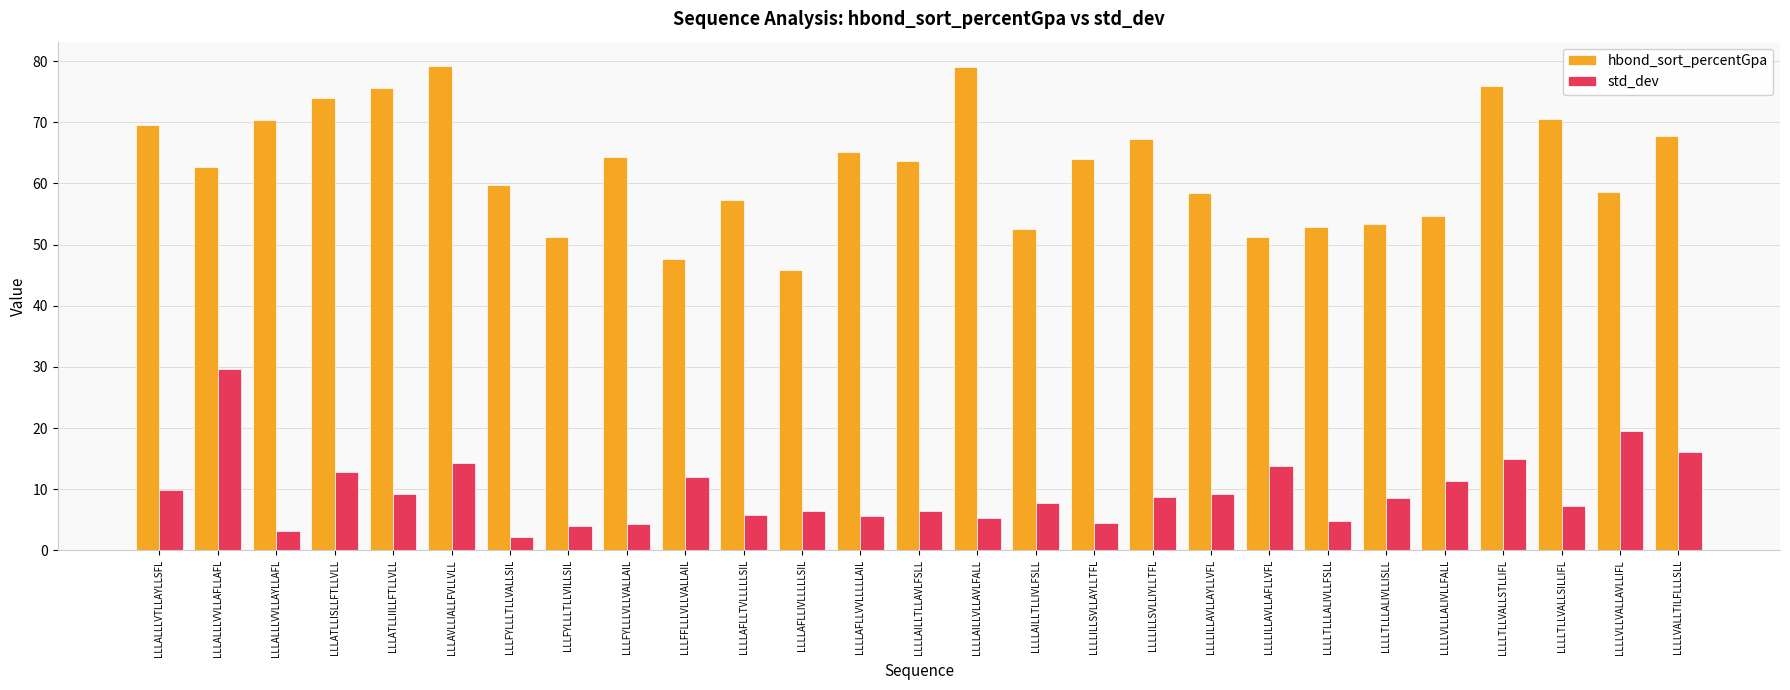

At LLLALLLVVLLAYLLAFL, list the series in order from smallest to largest.

std_dev, hbond_sort_percentGpa